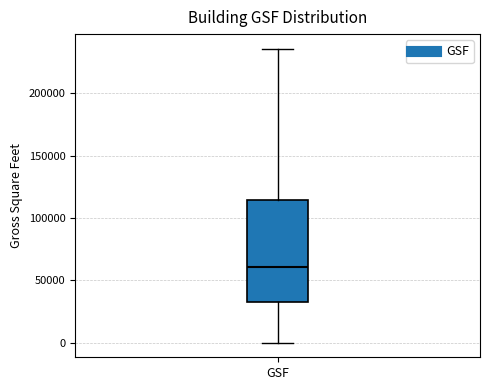

Where does the median line of the box for GSF sit on the y-axis? The values are not printed on the chart, so give them approximately, as read against the axis.

60000